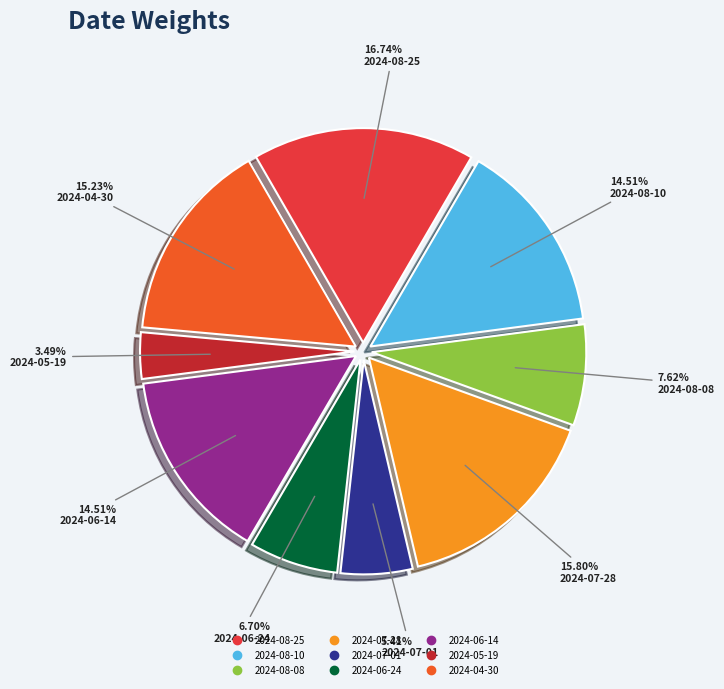

True or false: 2024-06-24 accounts for 7% of the total.

True